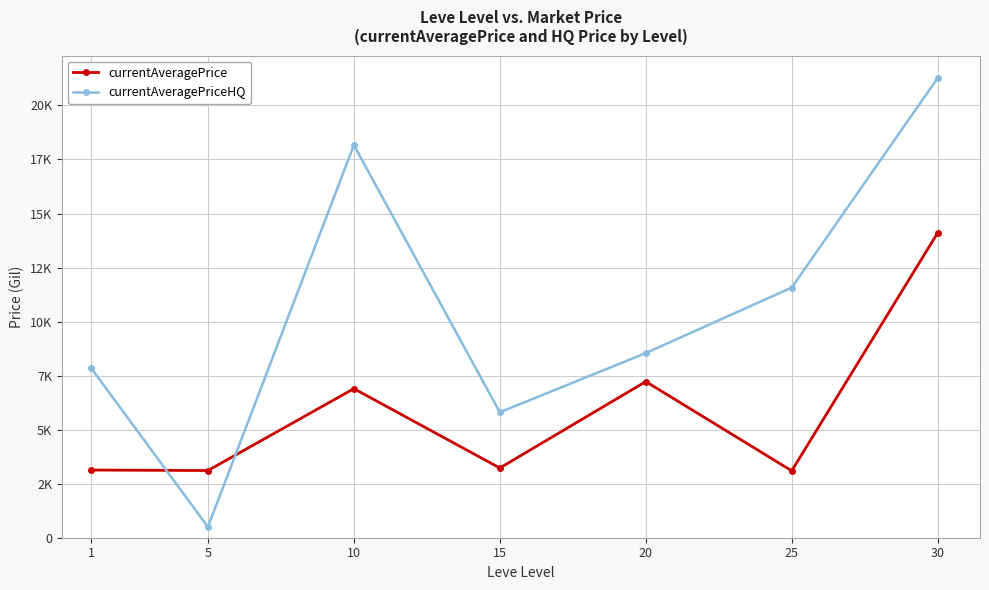

Between 20 and 25, which is larger?

20